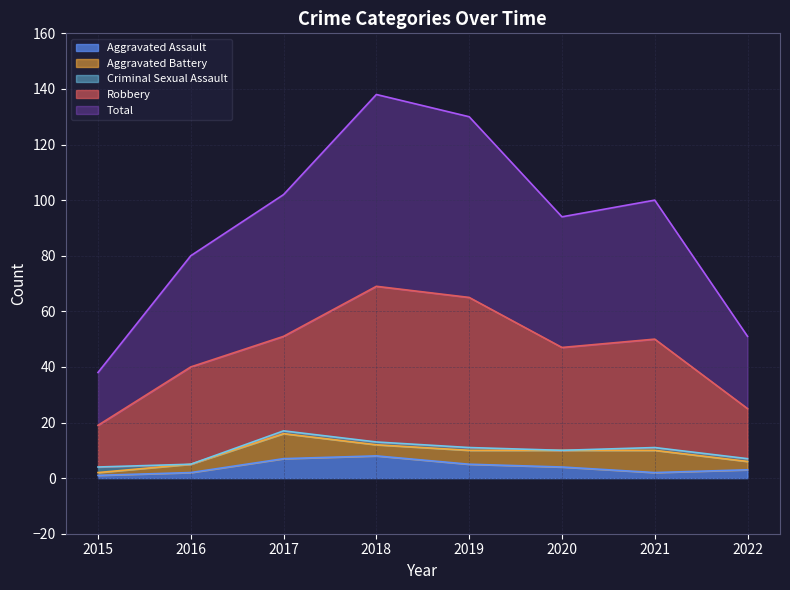

What is the total value across all series at 2019?

130